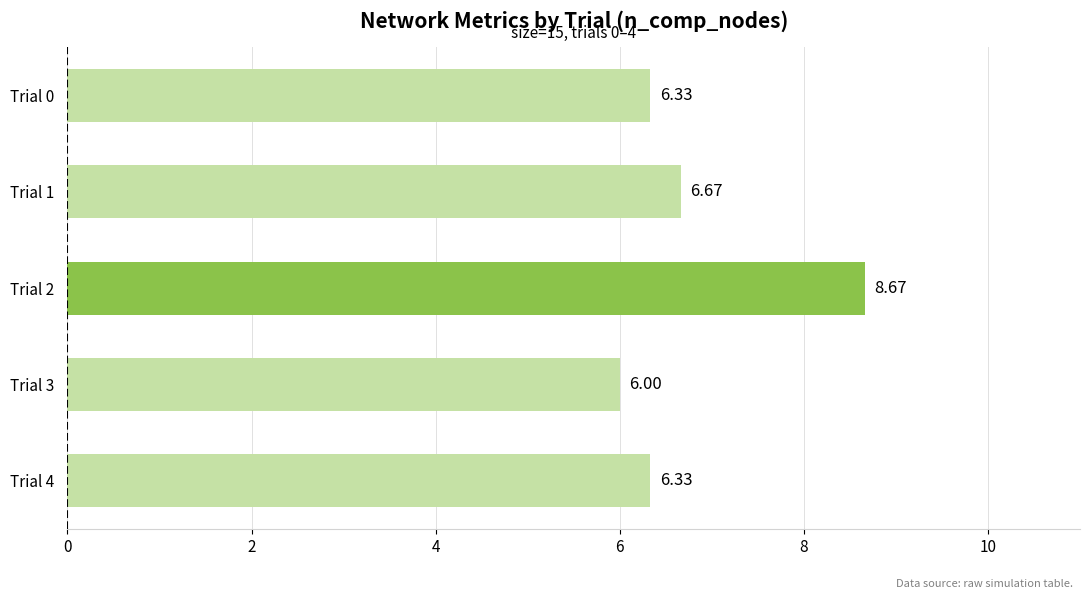

What is the ratio of the value at Trial 2 to the value at Trial 4?

1.4